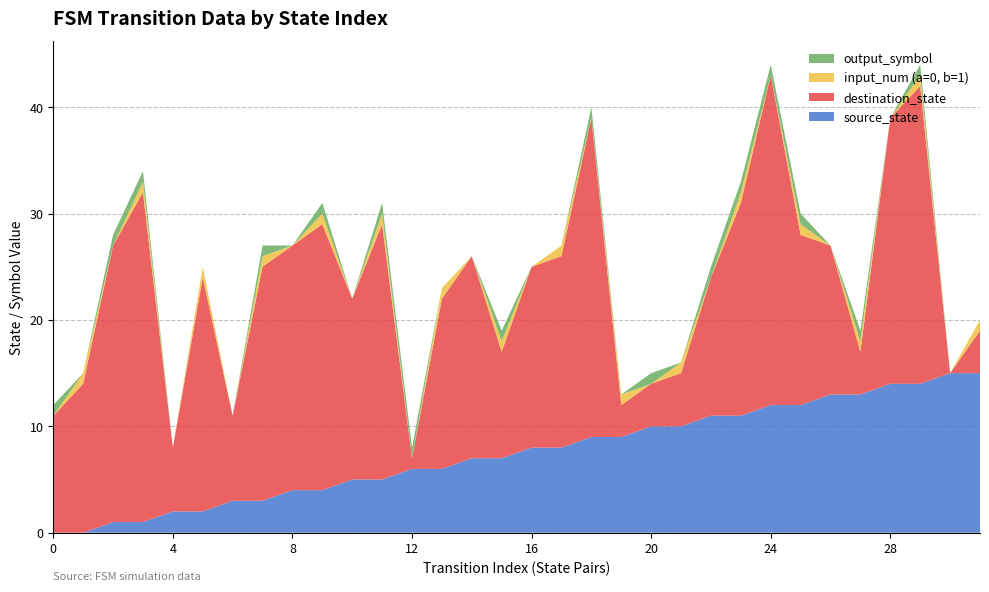

Reading left to right, extract all data points from this chart.

source_state: 0=0	1=0	2=1	3=1	4=2	5=2	6=3	7=3	8=4	9=4	10=5	11=5	12=6	13=6	14=7	15=7	16=8	17=8	18=9	19=9	20=10	21=10	22=11	23=11	24=12	25=12	26=13	27=13	28=14	29=14	30=15	31=15
destination_state: 0=11	1=14	2=26	3=31	4=6	5=22	6=8	7=22	8=23	9=25	10=17	11=24	12=1	13=16	14=19	15=10	16=17	17=18	18=30	19=3	20=4	21=5	22=13	23=20	24=31	25=16	26=14	27=4	28=25	29=28	30=0	31=4
input_num (a=0, b=1): 0=0	1=1	2=0	3=1	4=0	5=1	6=0	7=1	8=0	9=1	10=0	11=1	12=0	13=1	14=0	15=1	16=0	17=1	18=0	19=1	20=0	21=1	22=0	23=1	24=0	25=1	26=0	27=1	28=0	29=1	30=0	31=1
output_symbol: 0=1	1=0	2=1	3=1	4=0	5=0	6=0	7=1	8=0	9=1	10=0	11=1	12=1	13=0	14=0	15=1	16=0	17=0	18=1	19=0	20=1	21=0	22=1	23=1	24=1	25=1	26=0	27=1	28=0	29=1	30=0	31=0